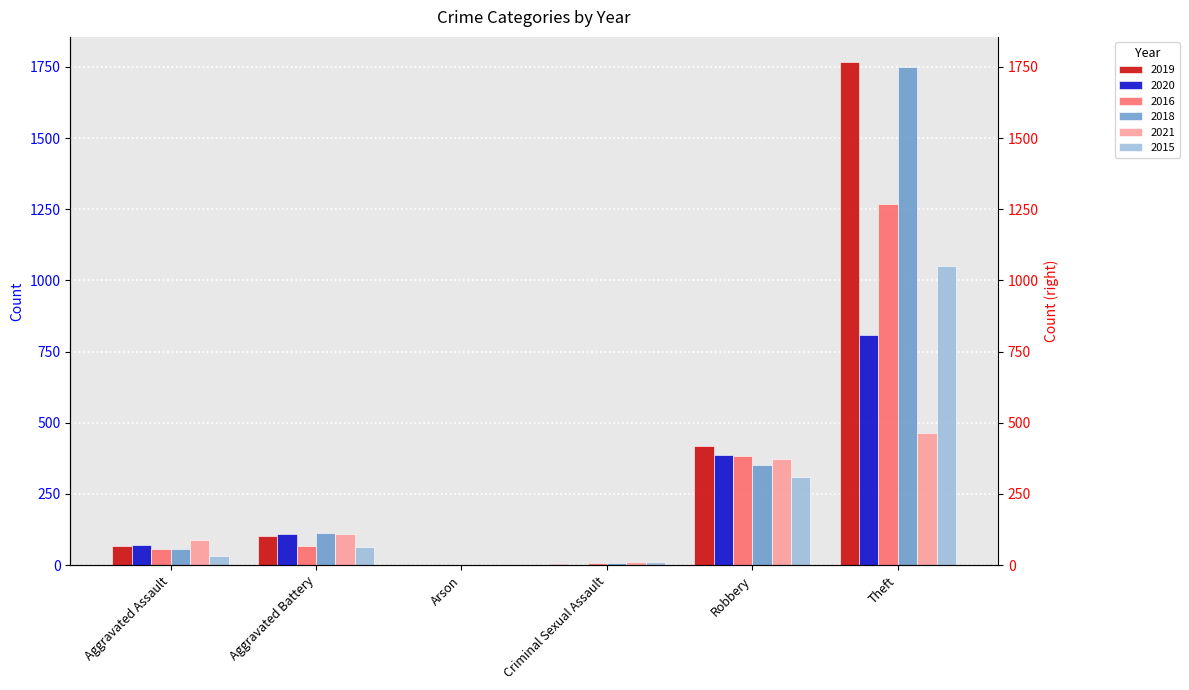

What is the sum of the 2016 values at Robbery and Aggravated Battery?

452